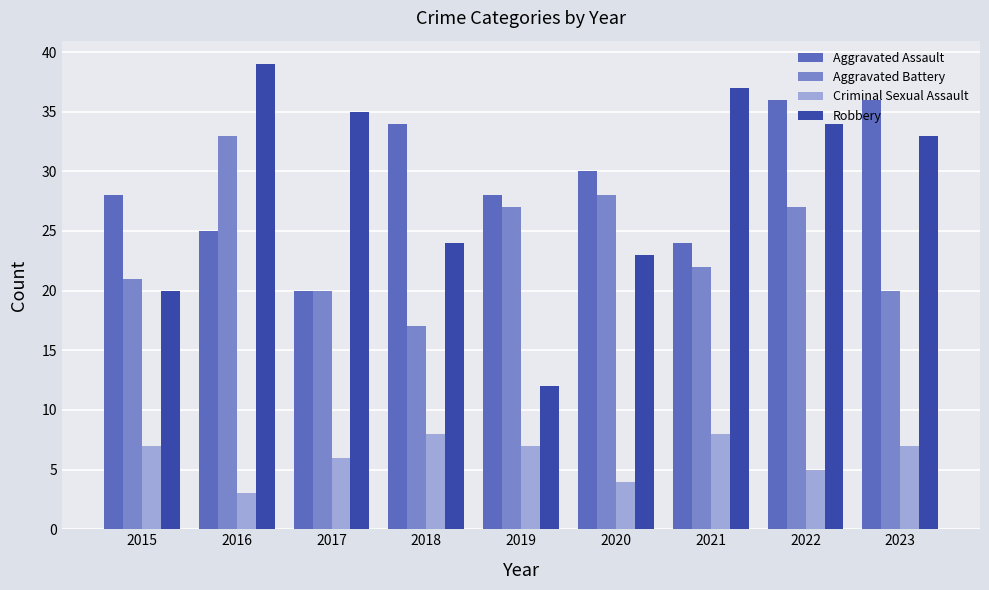

What is the difference between the highest and lowest values at 2017?

29